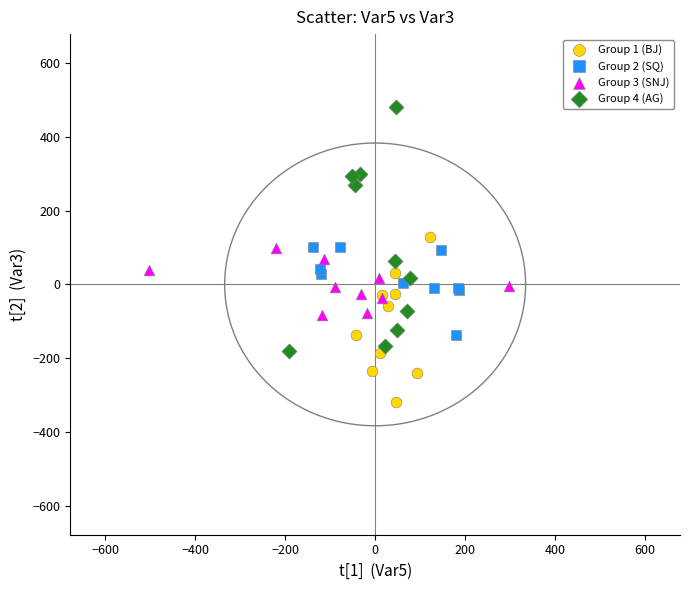

What are all the series names shown in the legend?

Group 1 (BJ), Group 2 (SQ), Group 3 (SNJ), Group 4 (AG)